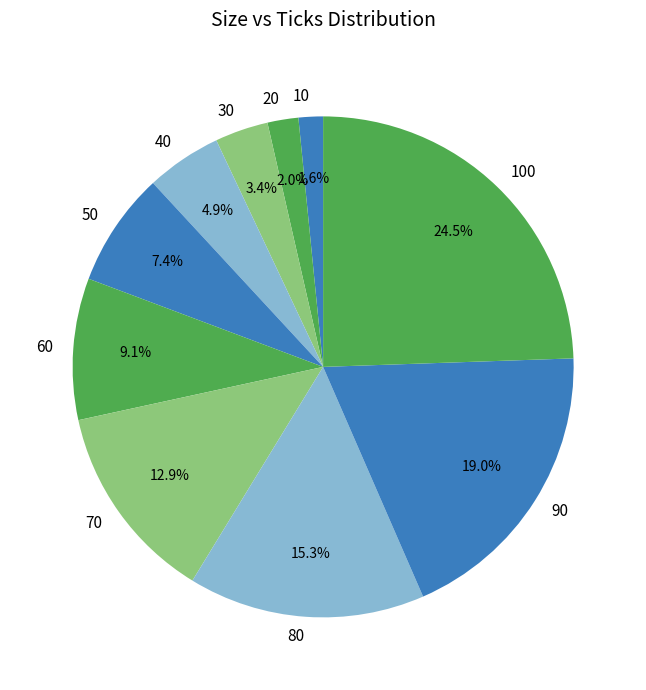

How many slices are in this pie chart?

10